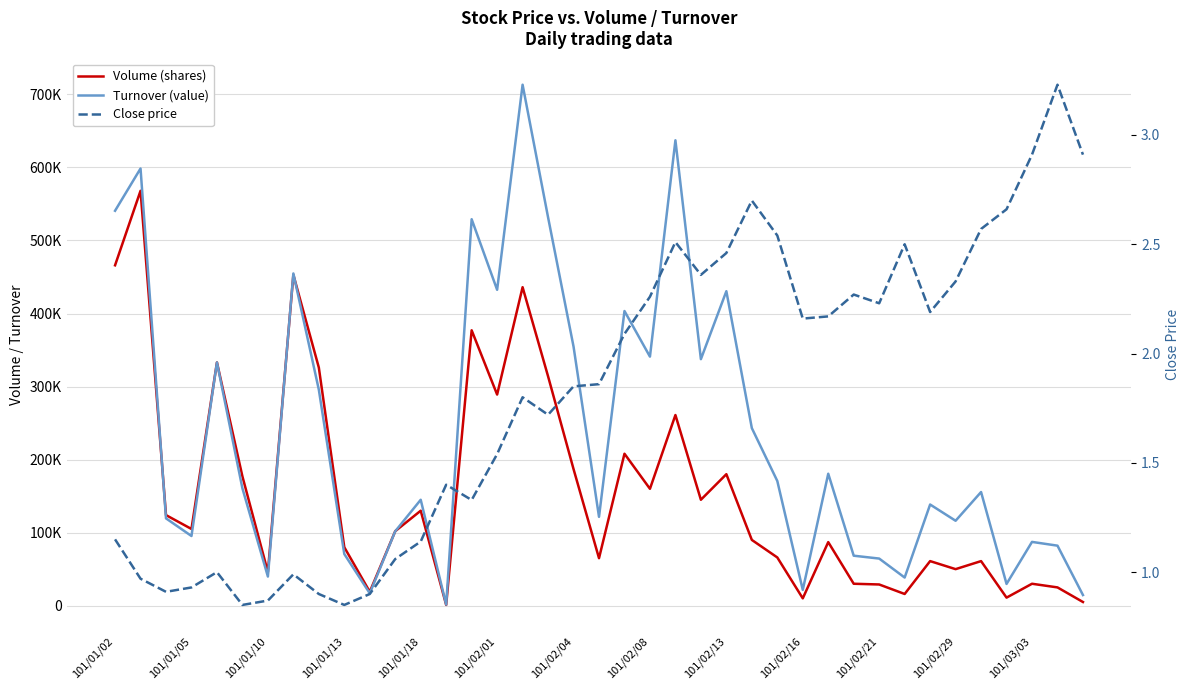

In Volume (shares), how many points are lower than both neighbors (excluding endpoints)?

12